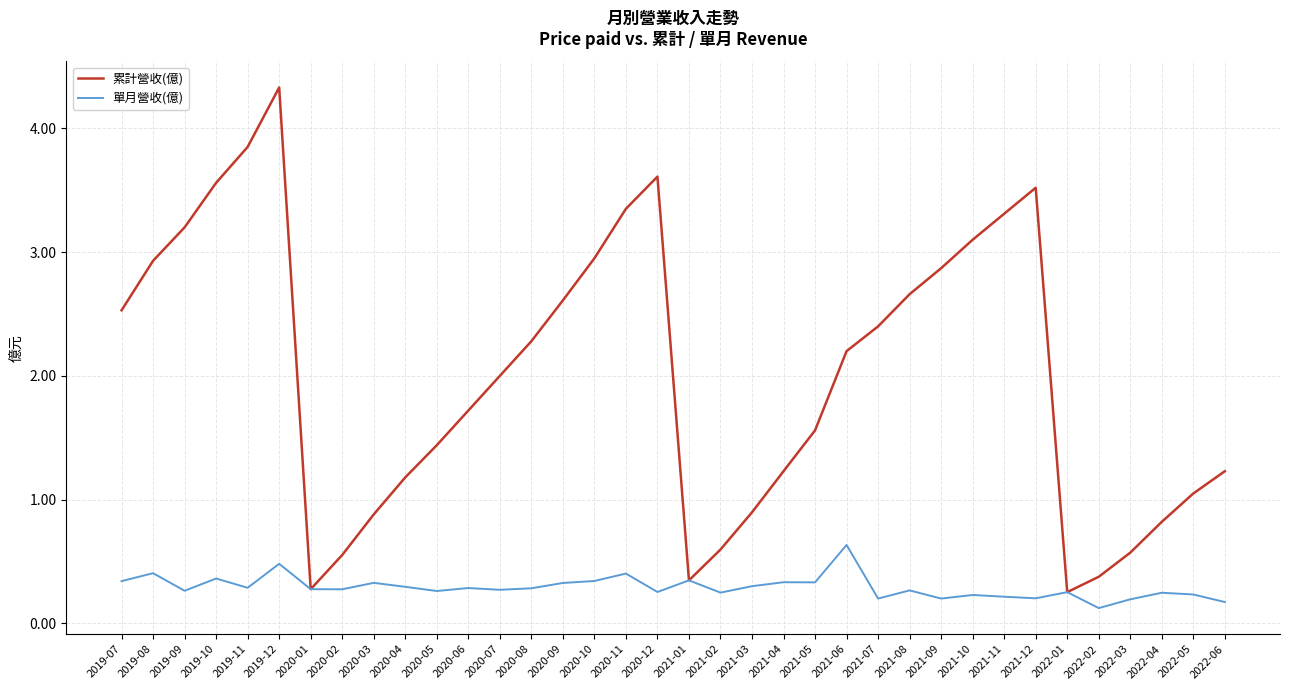

What is the approximate value of 累計營收(億) at 2021-04?

1.2